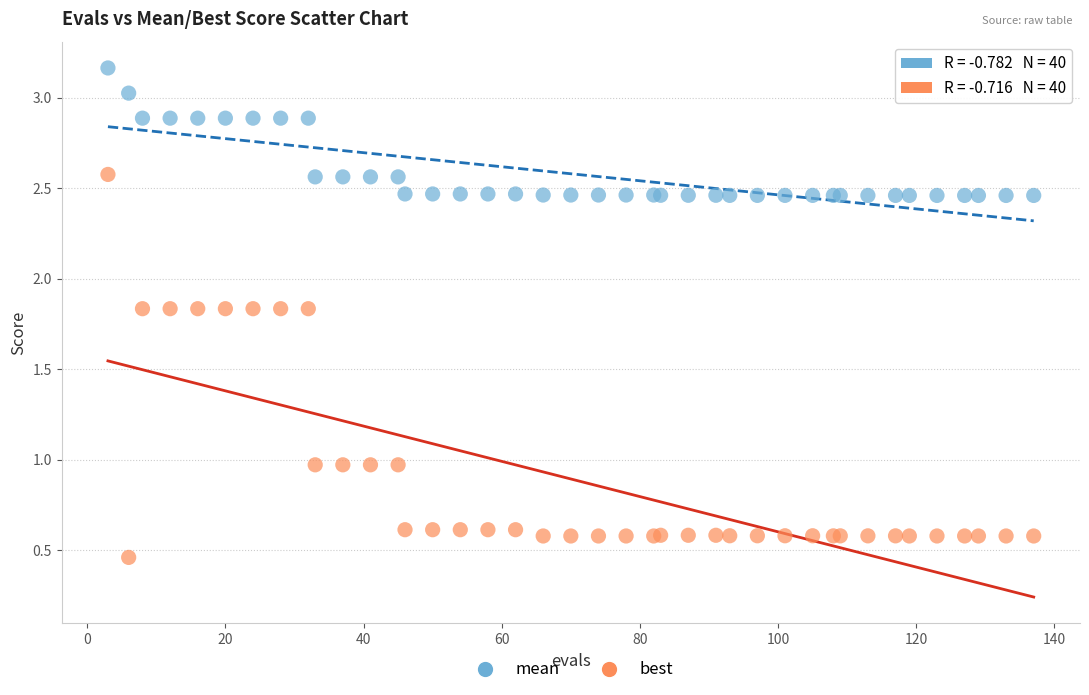

Which series contains the lowest Y value?

best